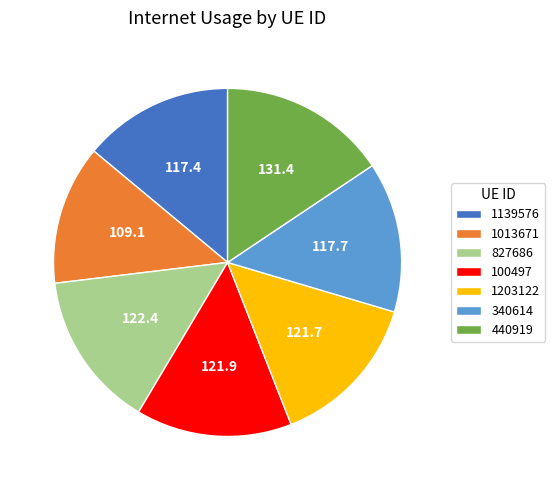

Do 1013671 and 100497 together represent more than half of the pie?

No